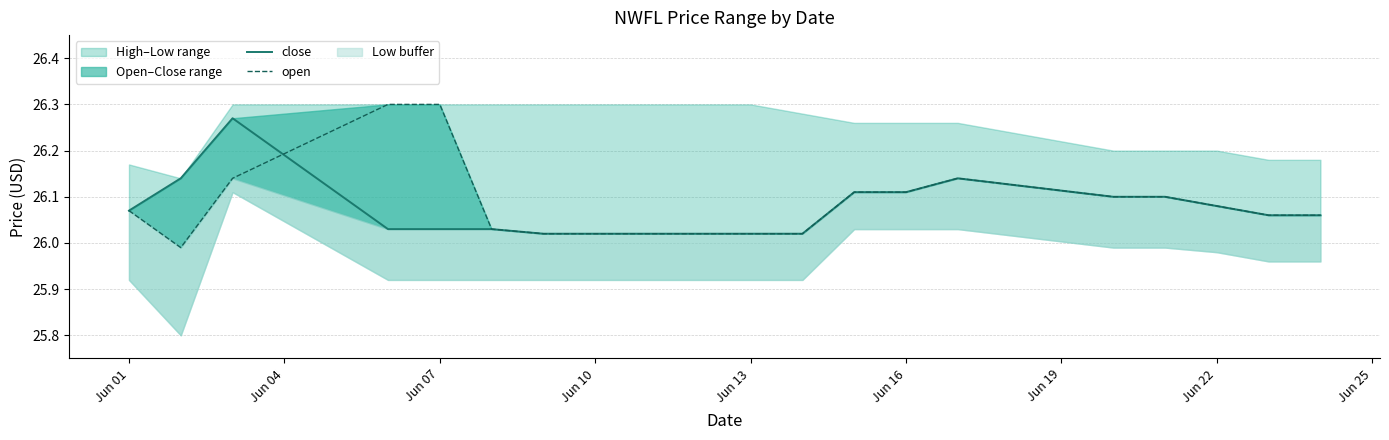

What is the value of the close point at the 14th from the left?

26.1